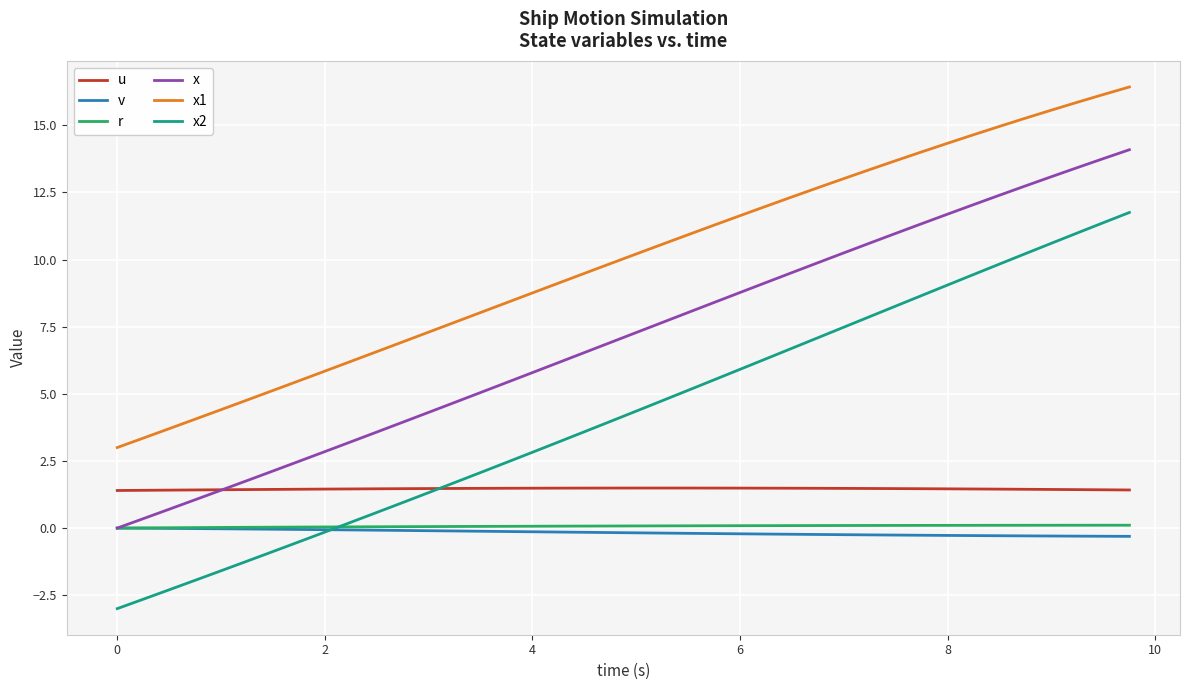

True or false: x2 and x cross at least once.

False